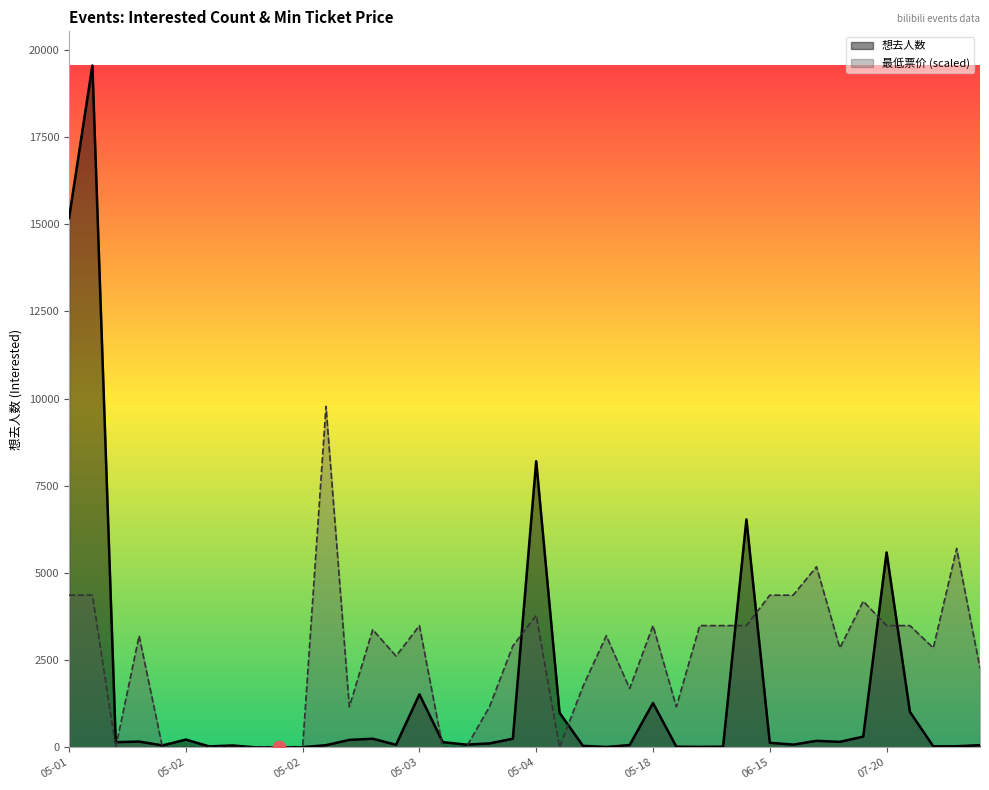

What are all the series names shown in the legend?

想去人数, 最低票价 (scaled)